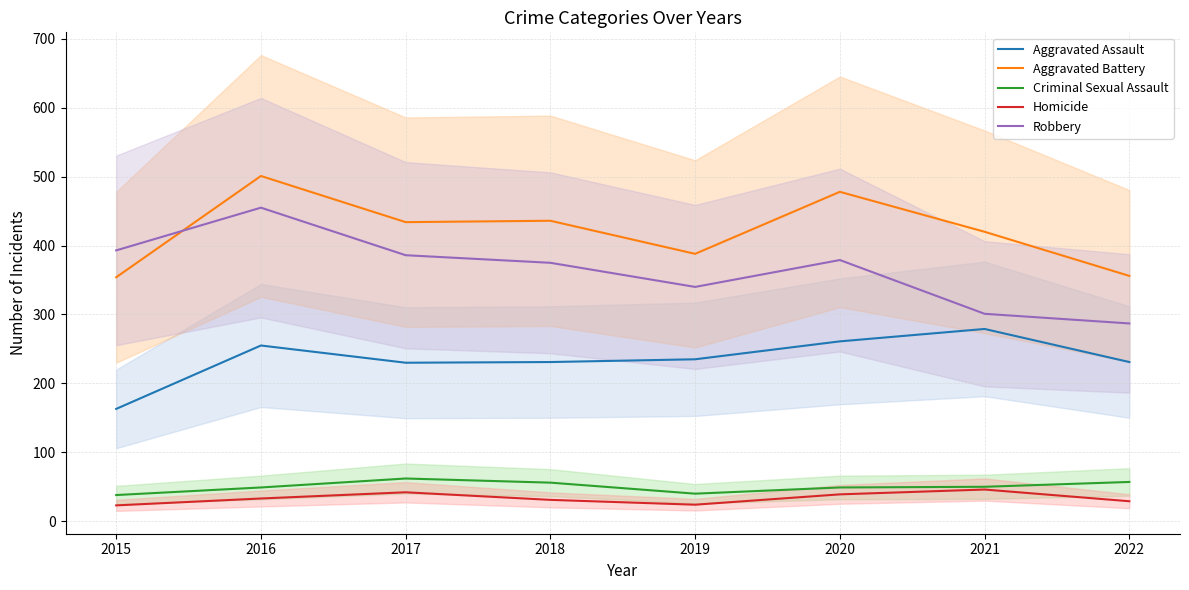

Which has a higher value, 2022 or 2018?

2022